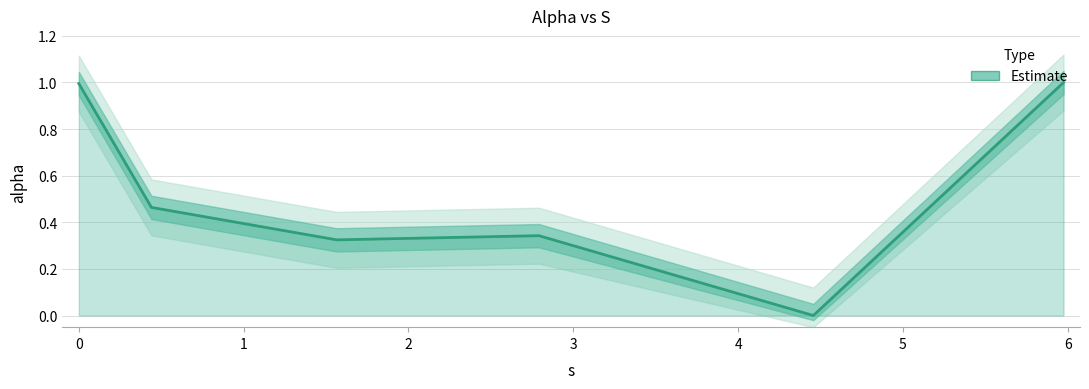

What is the difference between the values at 2 and 4?

0.7